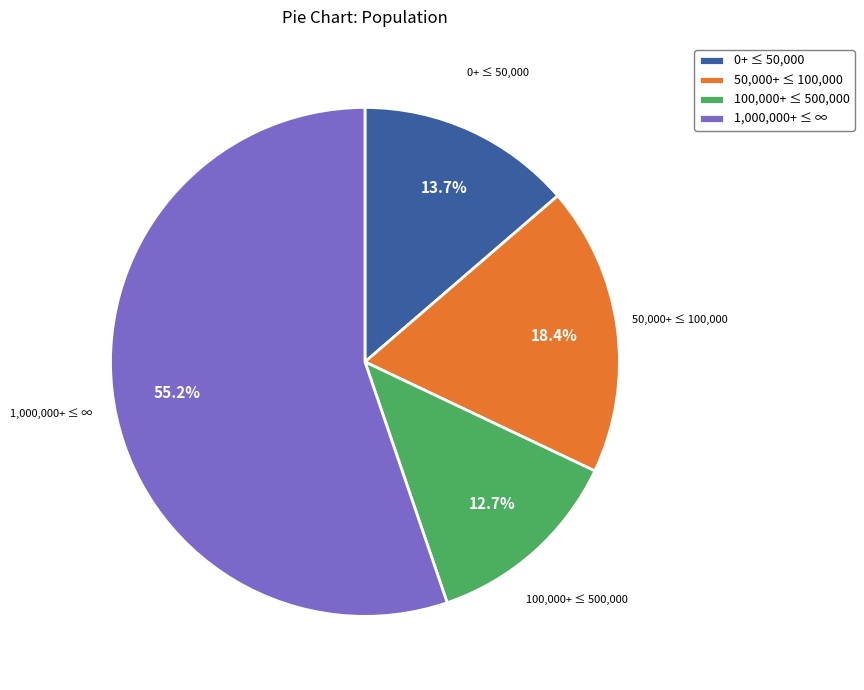

Which slice is the largest?

1,000,000+ ≤ ∞